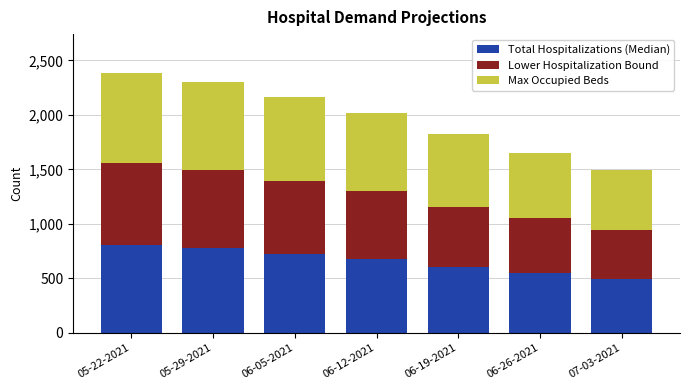

What is the total value across all series at 06-26-2021?

1654